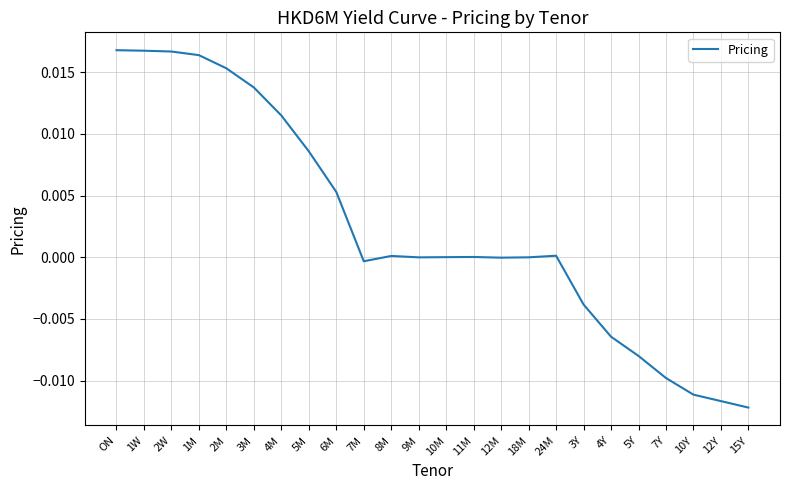

Is it true that the value at 5M is 0.0?

True